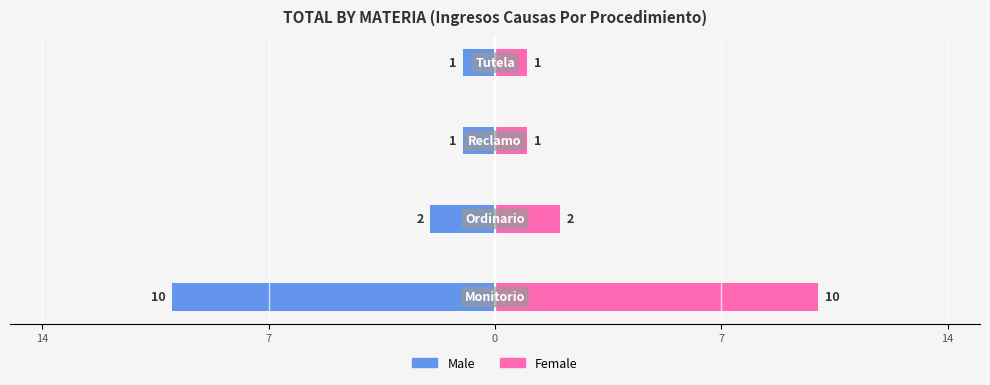

How many bars are there in total?

8